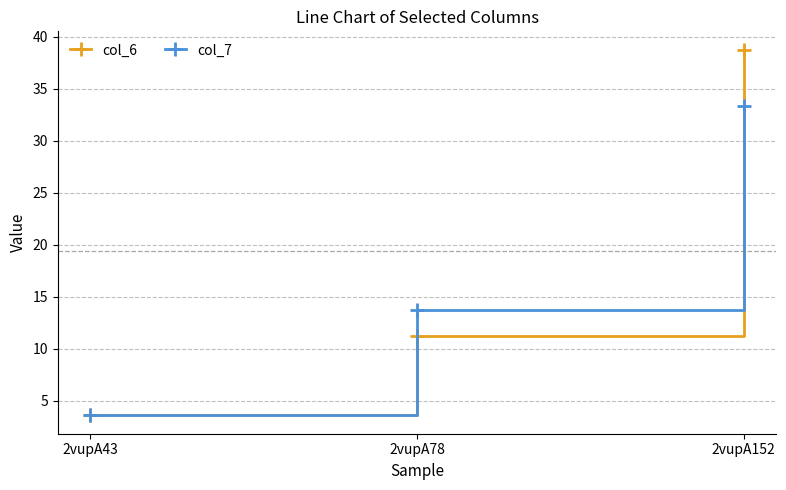

Which category has the lowest value in the col_6 series?

2vupA43